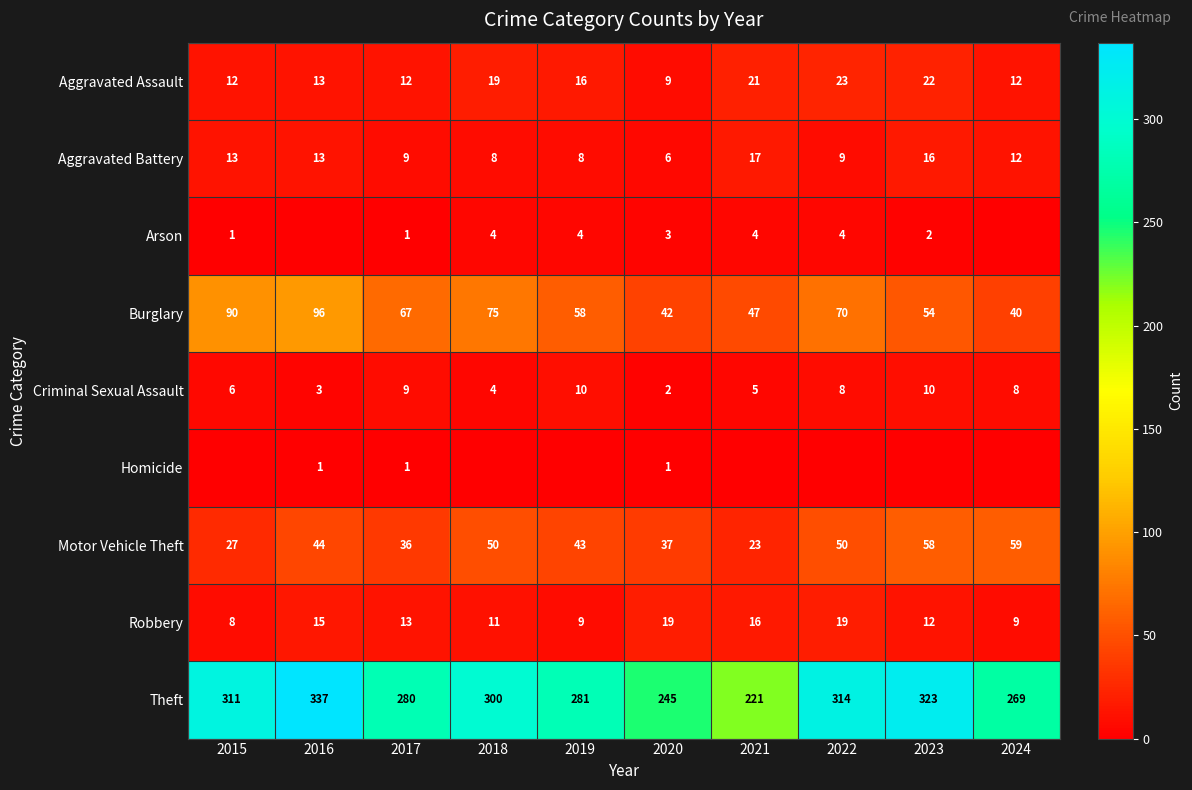

Where does the Aggravated Battery series first go above 12?

2015